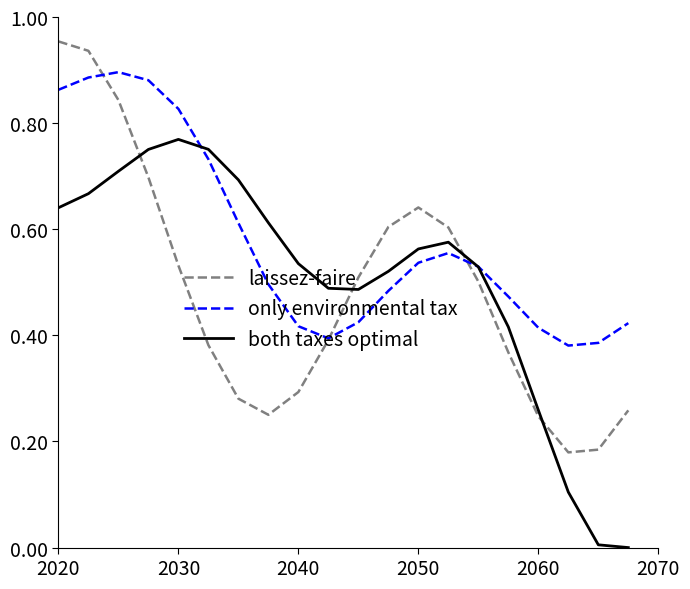

How many intersections are there between both taxes optimal and laissez-faire?

4